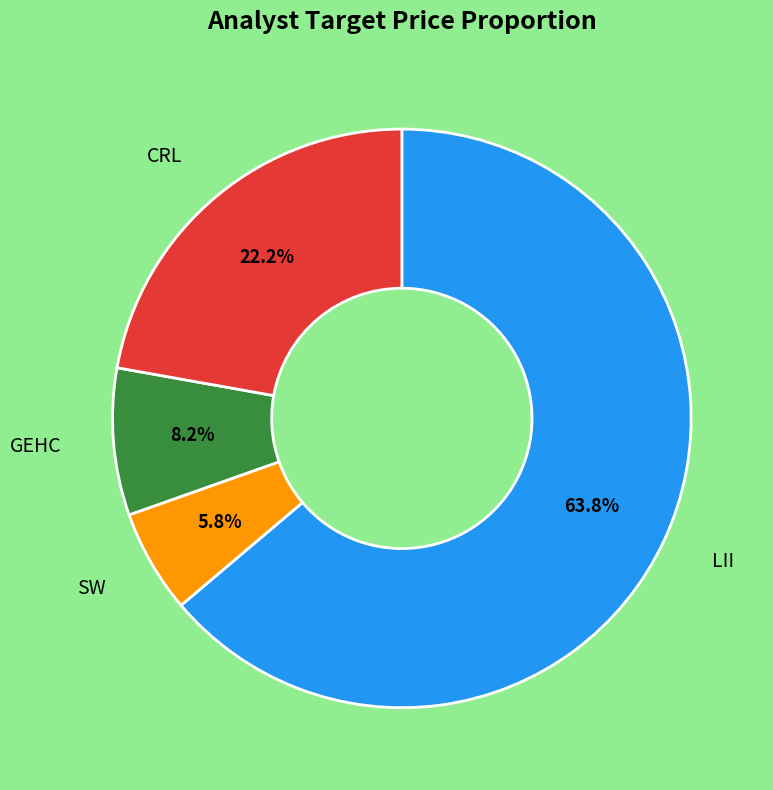

To the nearest percent, what is the difference between the largest and smallest slice percentages?

58%